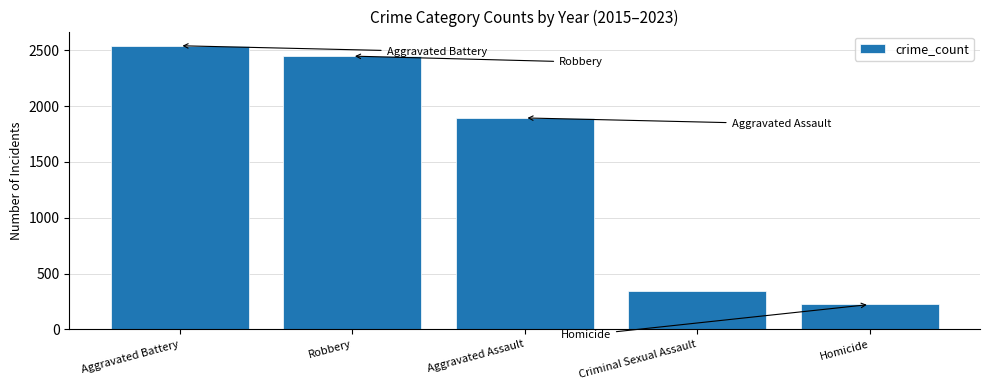

Is it true that the value at Aggravated Assault is 1895?

True